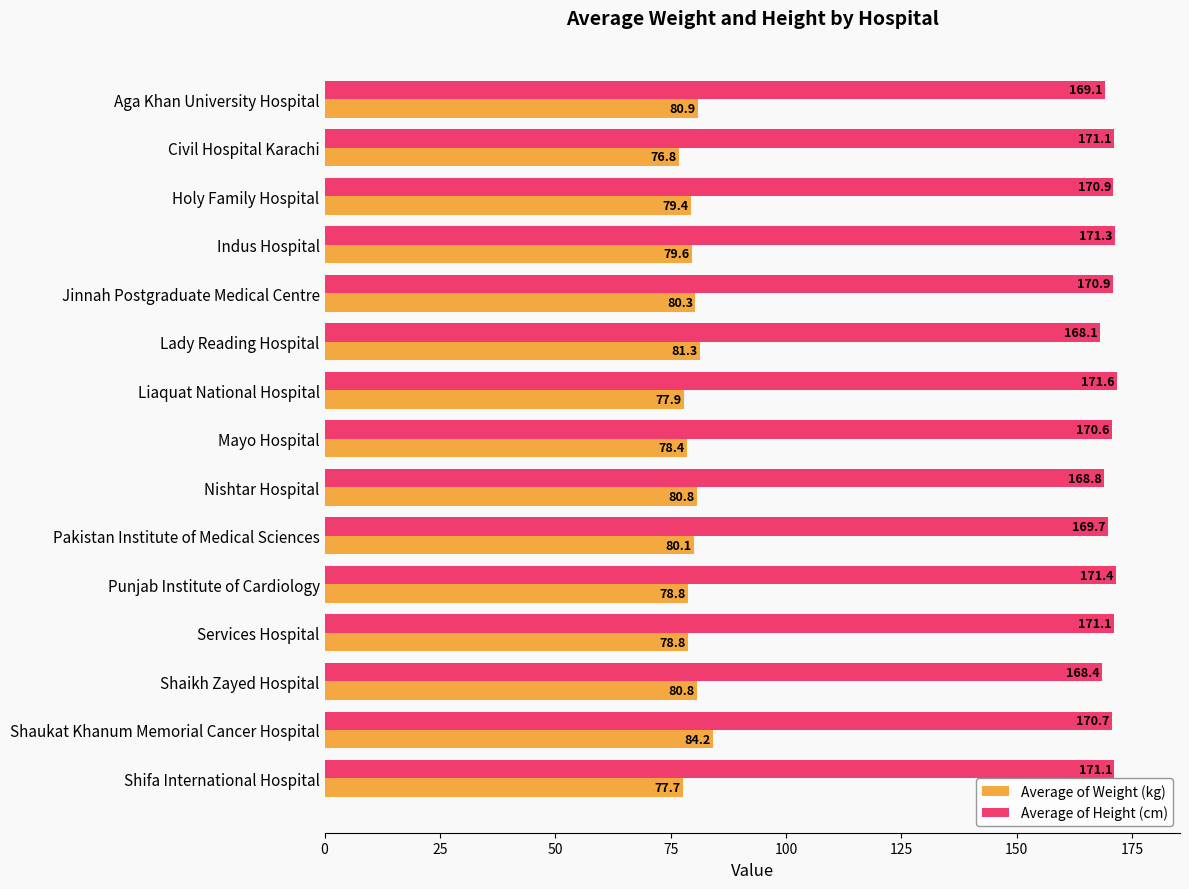

The Average of Height (cm) series shows 171.4 at Punjab Institute of Cardiology. True or false?

True